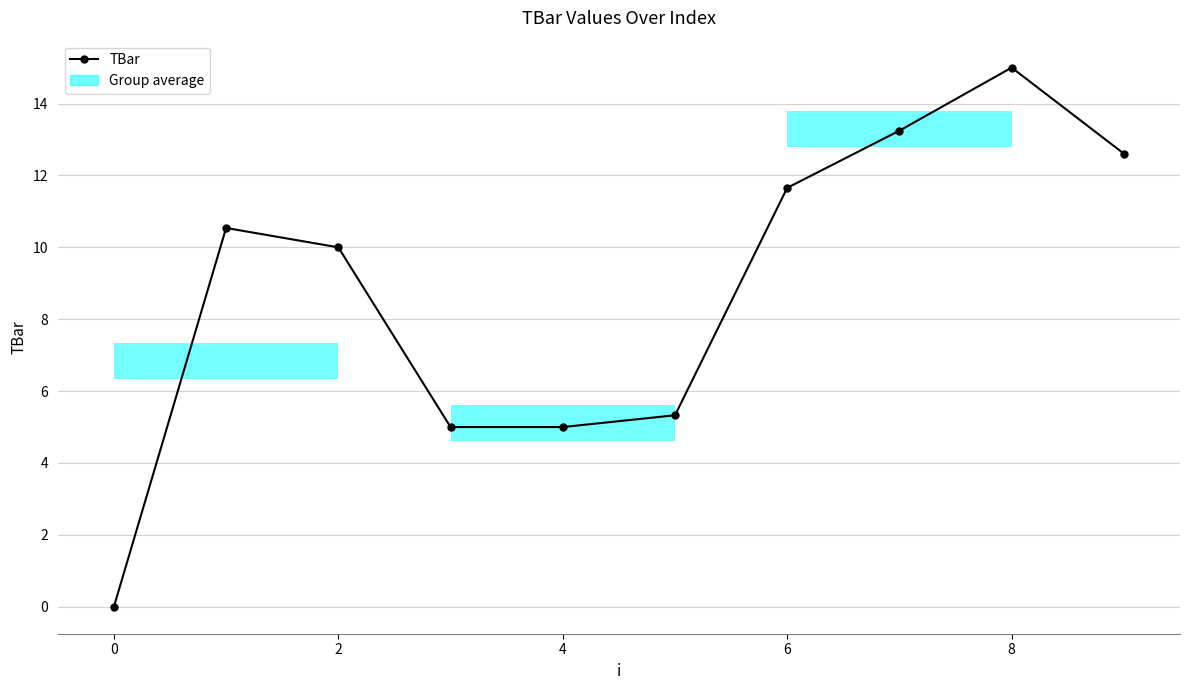

How many distinct data groups are displayed?

1